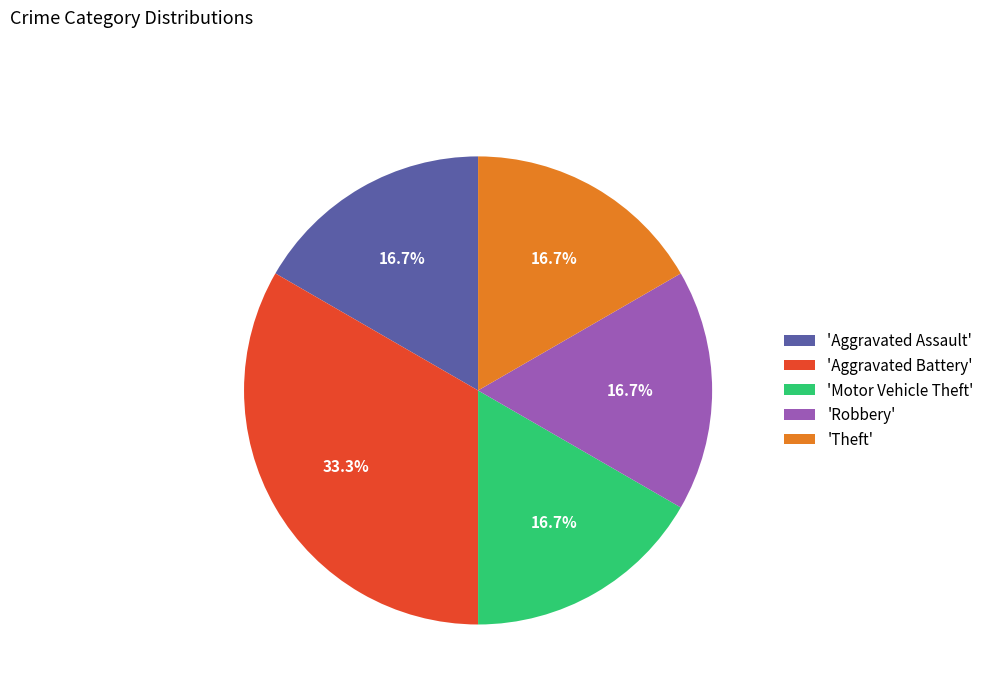

What percentage do 'Theft' and 'Aggravated Battery' together represent?

50.0%